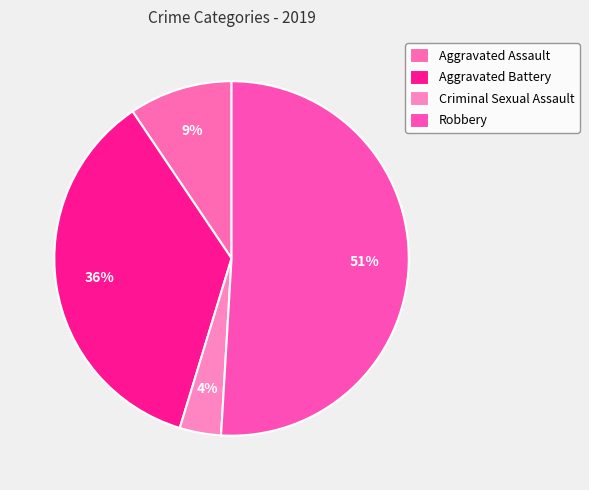

How many segments does this pie chart have?

4